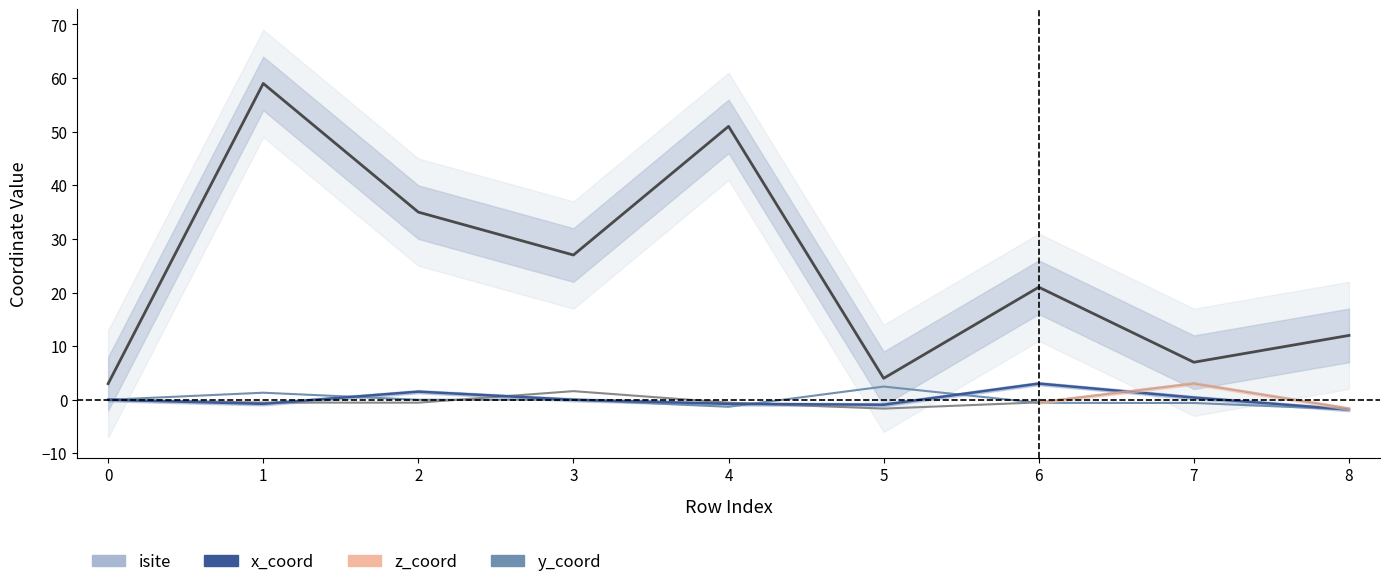

List the series in order of their peak value, lowest first.

y_coord, x_coord, z_coord, isite